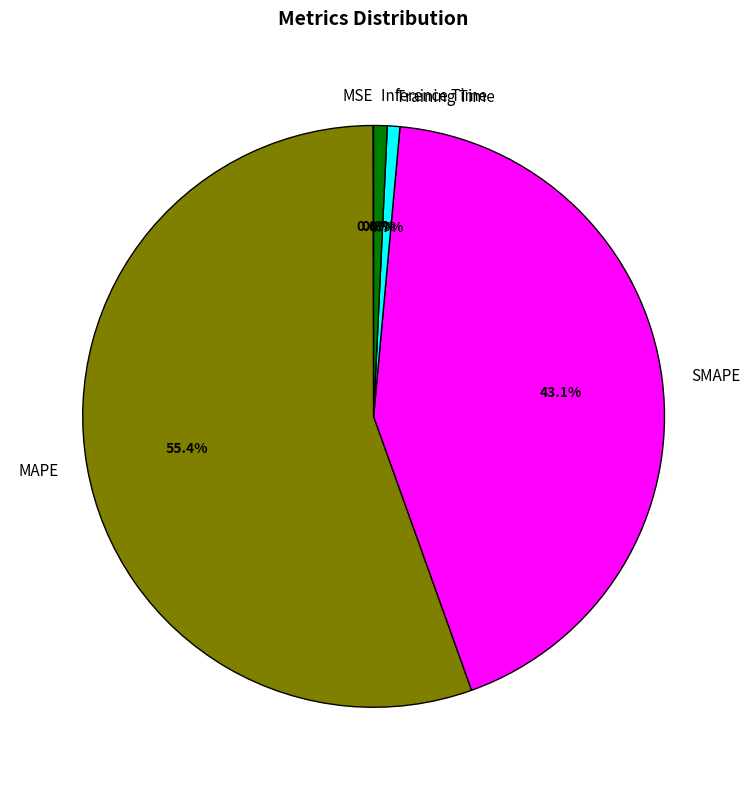

What percentage do SMAPE and Training Time together represent?

43.8%